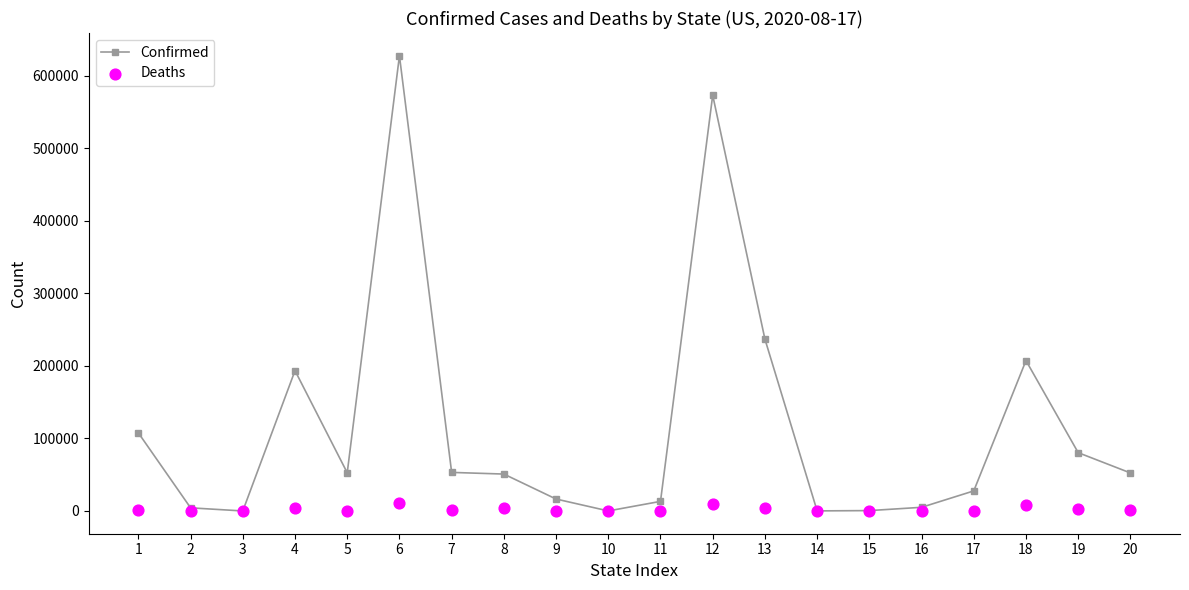

What are all the series names shown in the legend?

Confirmed, Deaths